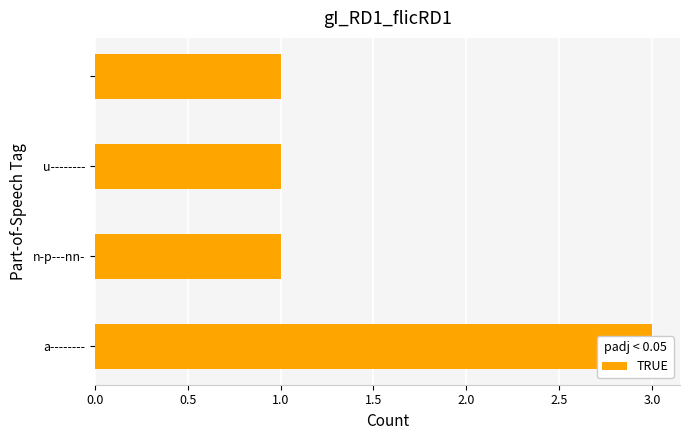

True or false: the data shows 4 at a--------.

False